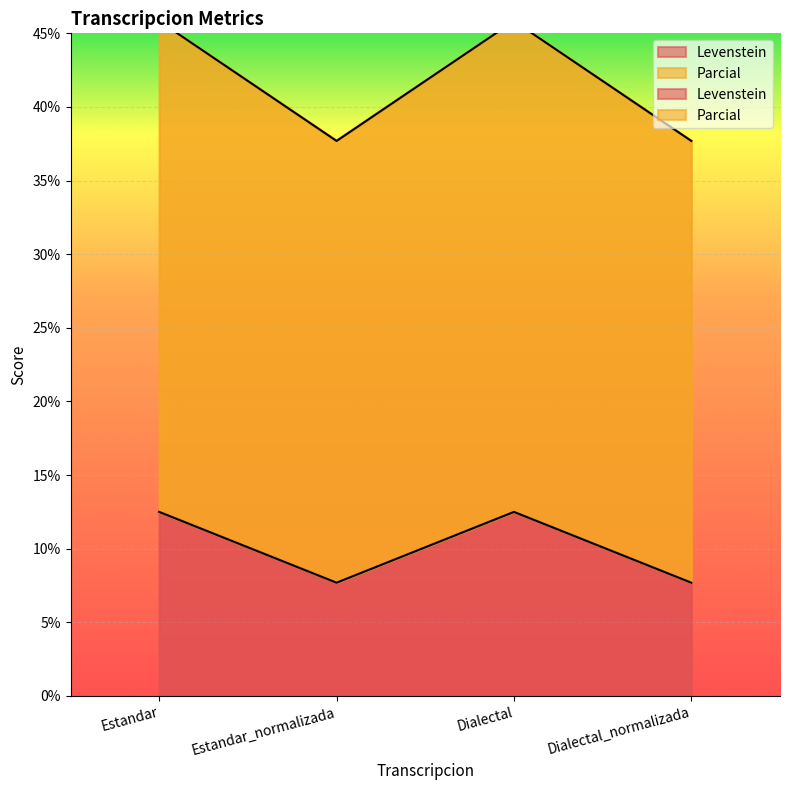

The value of Parcial at Dialectal is 16.1. True or false?

False